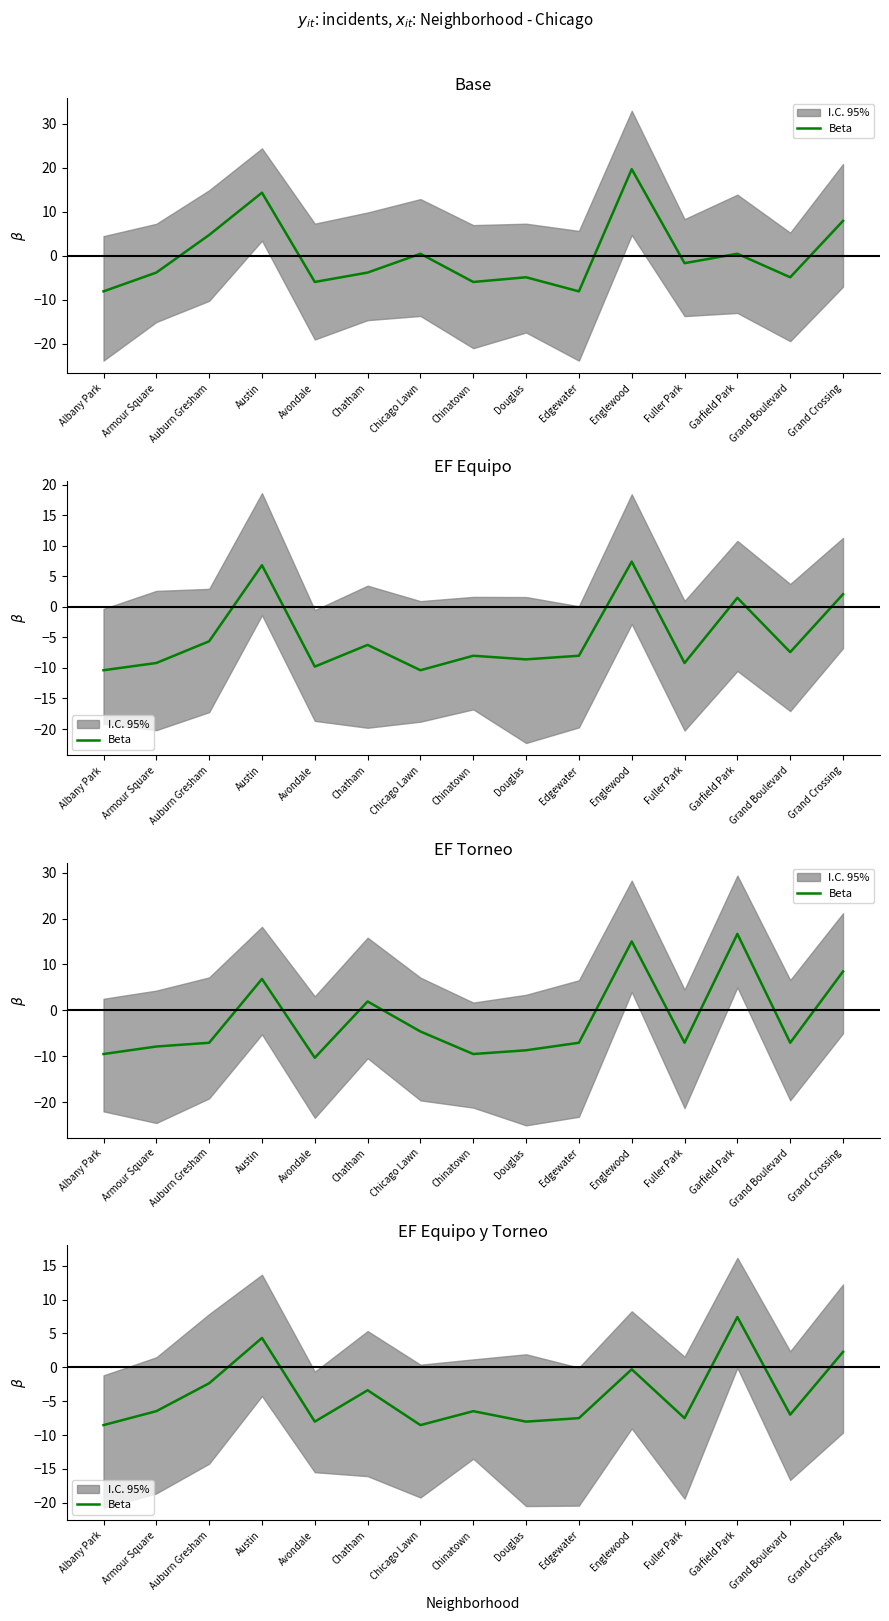

List the labels in order of value, largest first.

Garfield Park, Austin, Grand Crossing, Englewood, Auburn Gresham, Chatham, Armour Square, Chinatown, Grand Boulevard, Edgewater, Fuller Park, Avondale, Douglas, Albany Park, Chicago Lawn